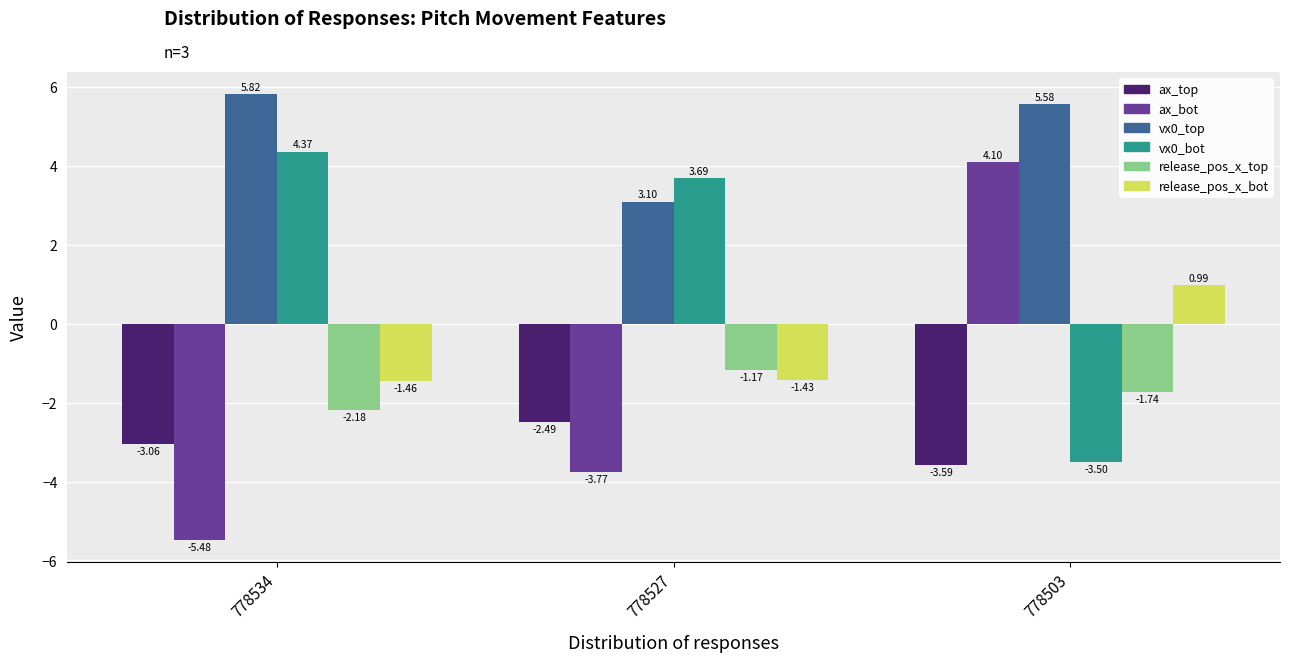

Rank the categories by ax_bot value from highest to lowest.

778503, 778527, 778534